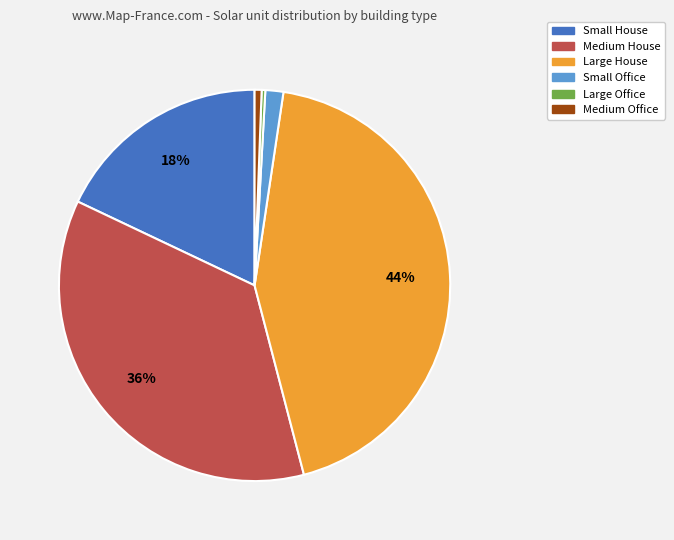

Which has a higher value, Medium House or Large House?

Large House